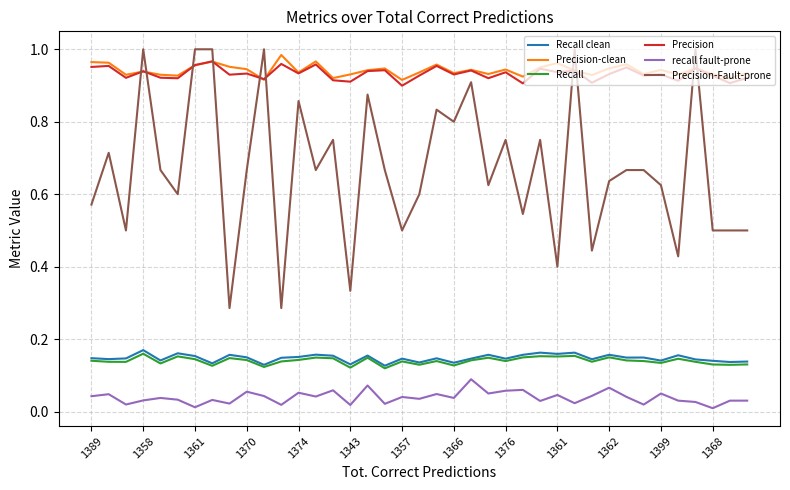

Which series has the largest range (max minus min)?

Precision-Fault-prone